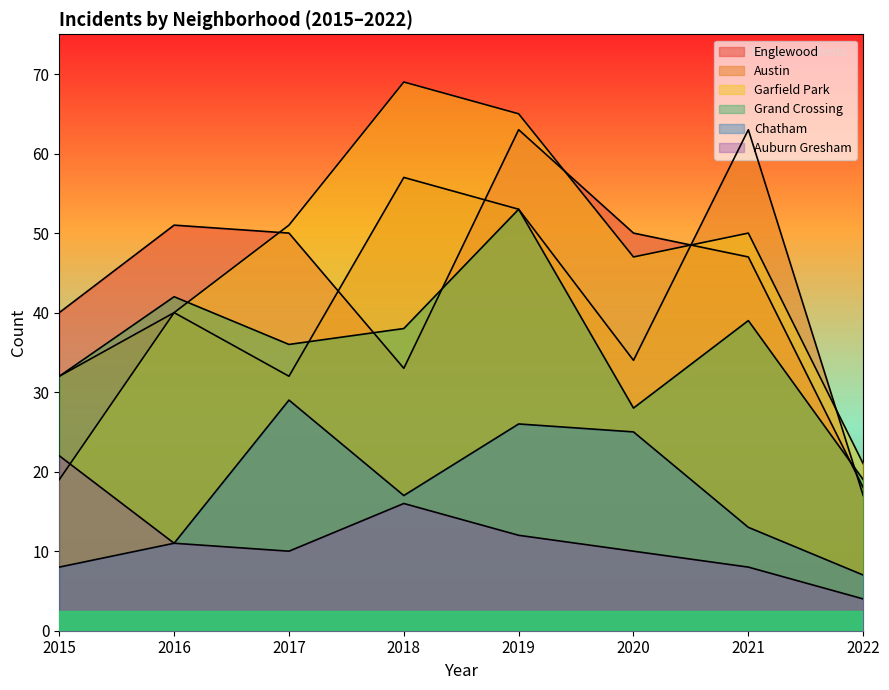

What is the maximum value for Grand Crossing?

53